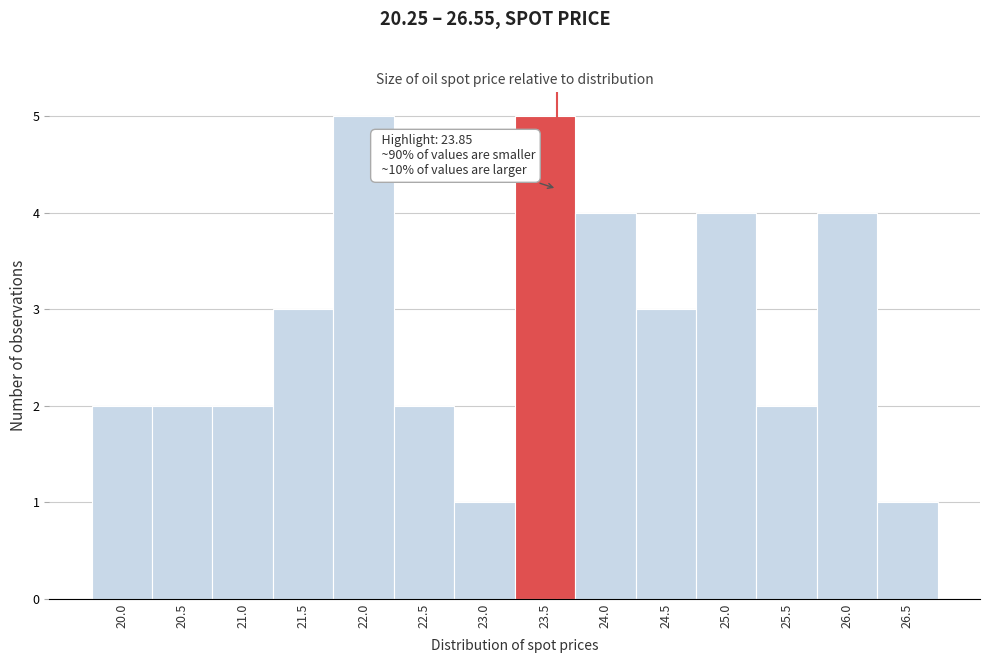

Reading left to right, list all the values displayed in this chart.

20.0=2	20.5=2	21.0=2	21.5=3	22.0=5	22.5=2	23.0=1	23.5=5	24.0=4	24.5=3	25.0=4	25.5=2	26.0=4	26.5=1